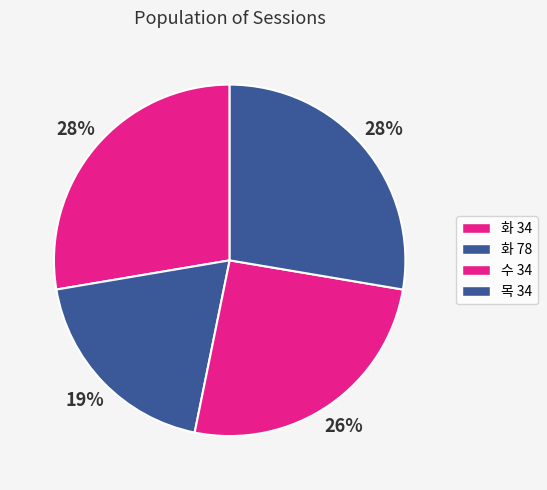

What is the smallest slice in the pie chart?

화 78